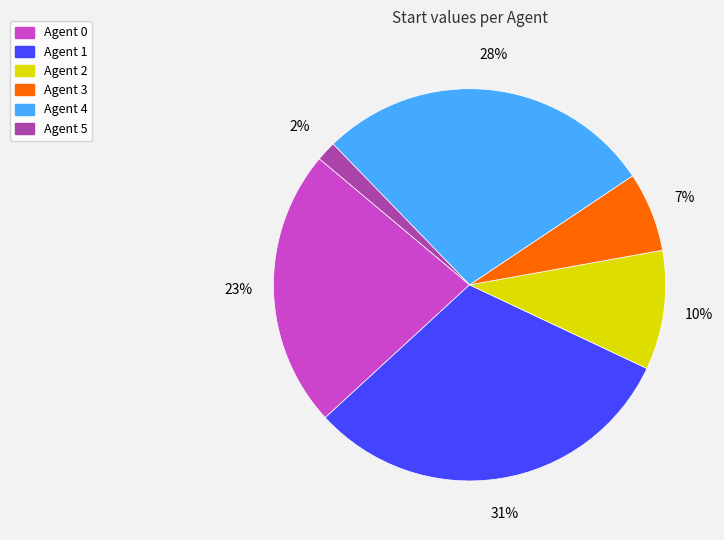

To the nearest percent, what is the difference between the Agent 3 and Agent 0 slice percentages?

16%